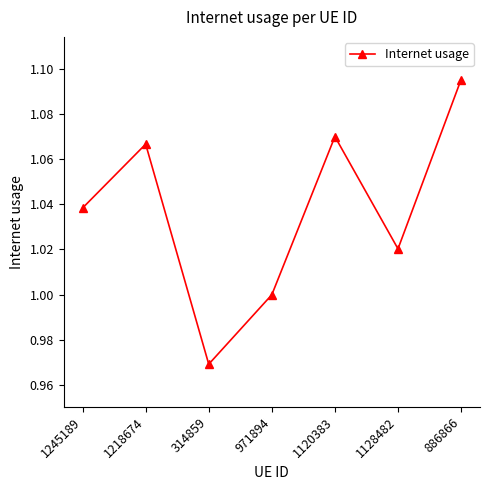

How many lines are shown in the chart?

1